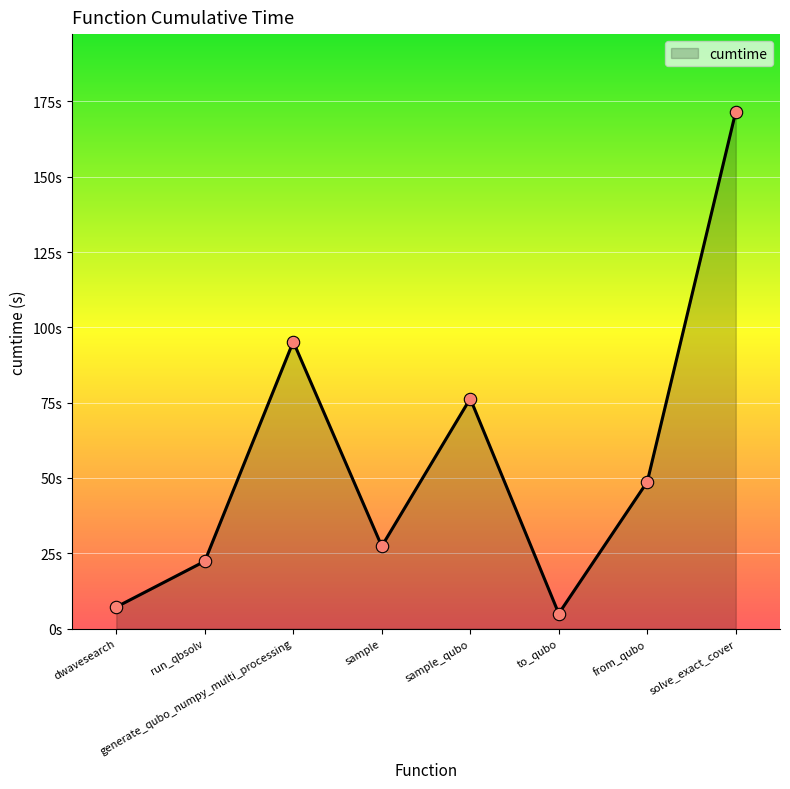

What is the ratio of the value at solve_exact_cover to the value at generate_qubo_numpy_multi_processing?

1.8